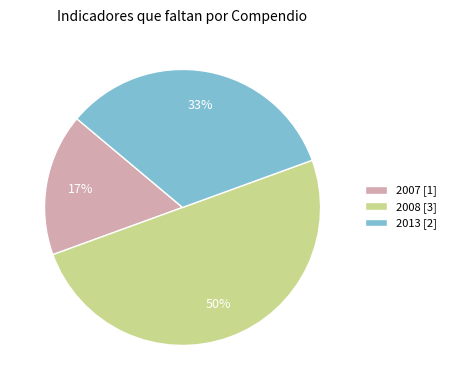

Is it true that 2013 [2] is 33% of the pie?

True